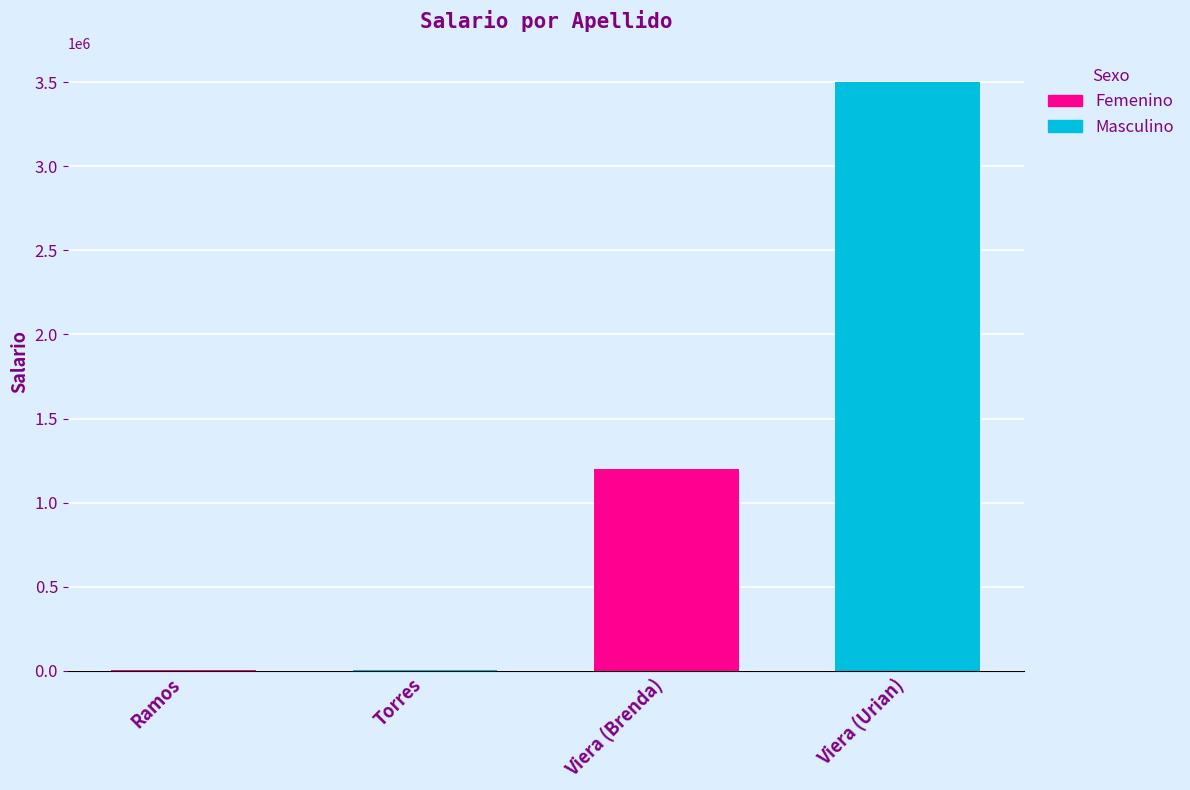

Reading left to right, list all the values displayed in this chart.

2300	2100	1200000	3500000